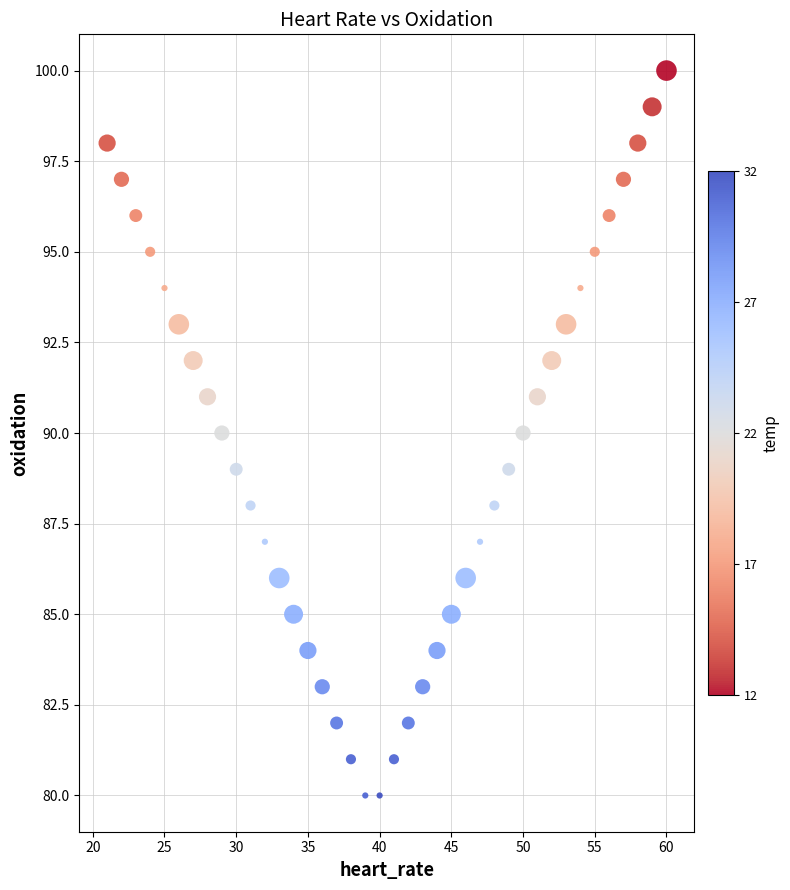

What is the range of X values (max minus min)?

39